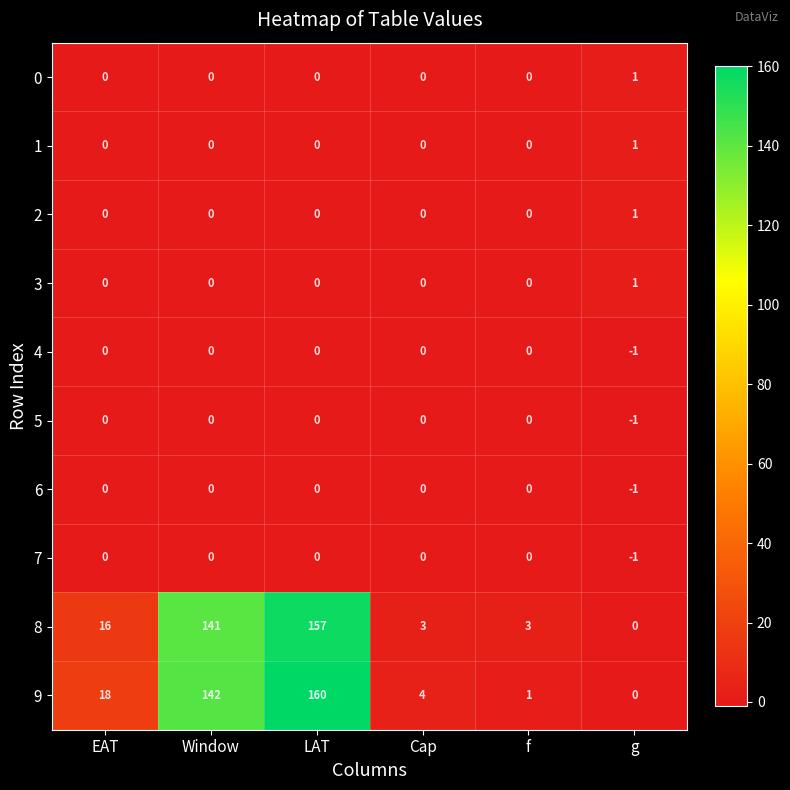

True or false: 2 has a value of 1 at f.

False